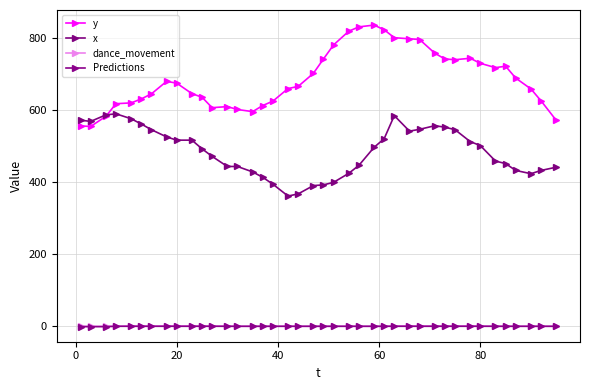

How many interior local peaks does the x series have?

3